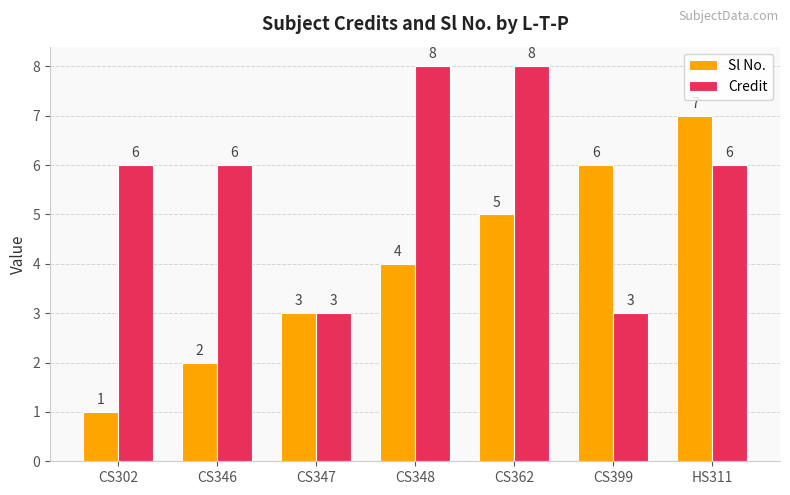

How many groups of bars are there?

7